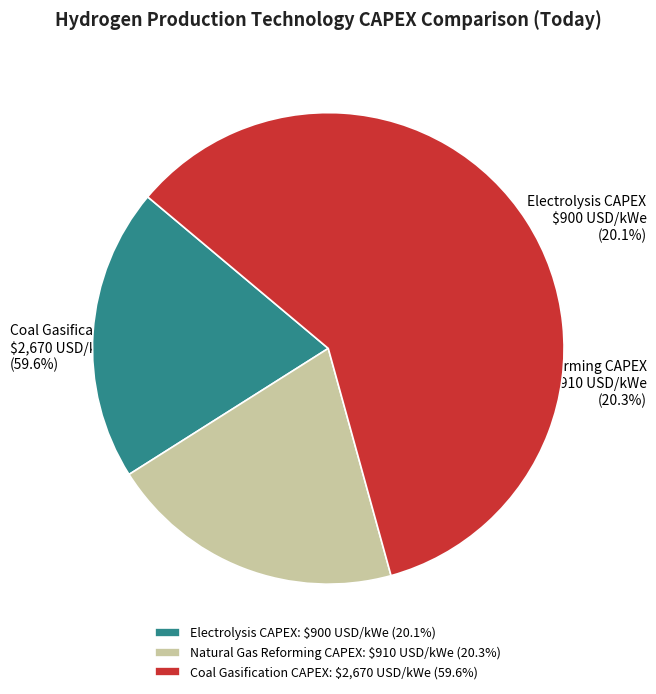

Which slice is the largest?

Coal Gasification CAPEX: $2,670 USD/kWe (59.6%)